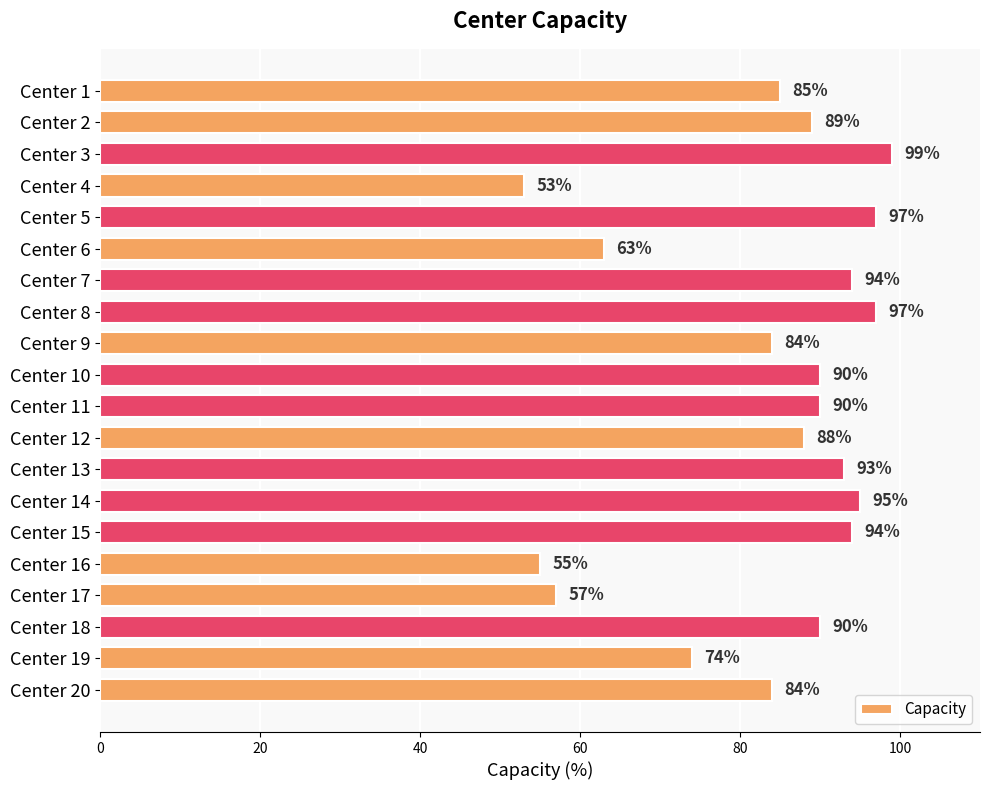

The chart shows a value of 94 at Center 7. True or false?

True